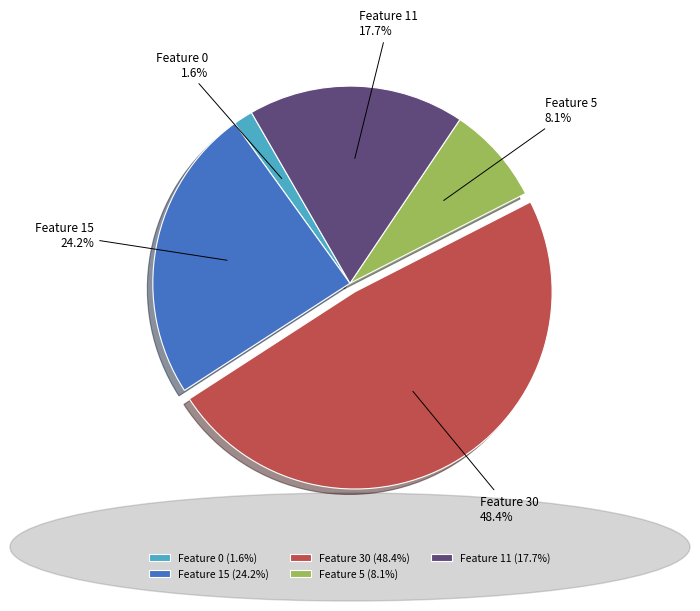

Approximately how many times larger is the value at Feature 11 compared to Feature 5?

2.2